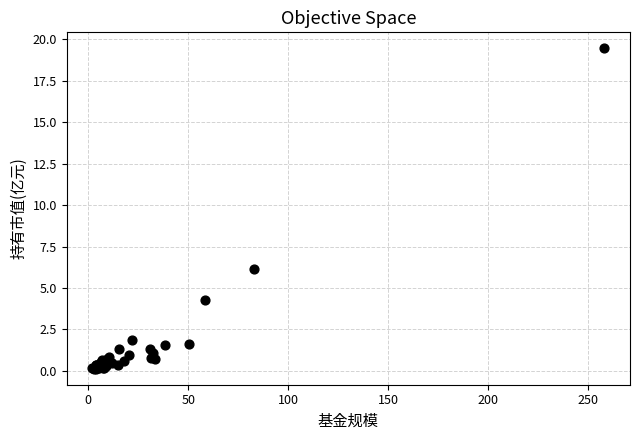

What Y value in the scatter plot is closest to 9?

6.1